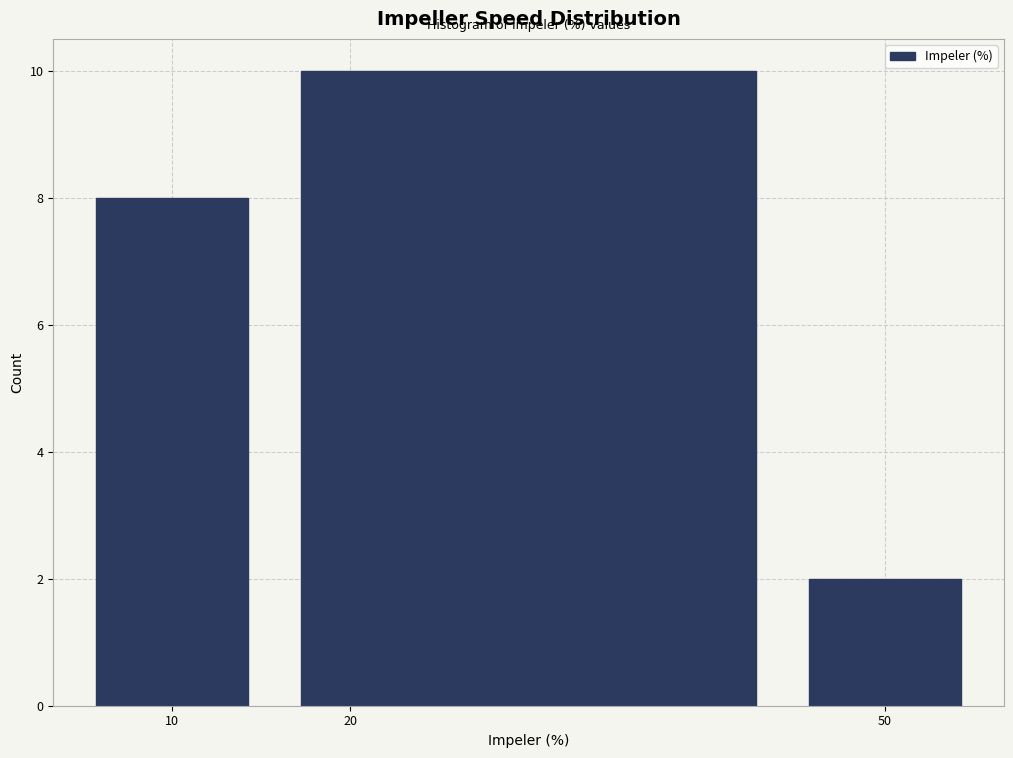

What is the height of the bar covering 15 to 45 on the x-axis? The values are not printed on the chart, so give them approximately, as read against the axis.

10